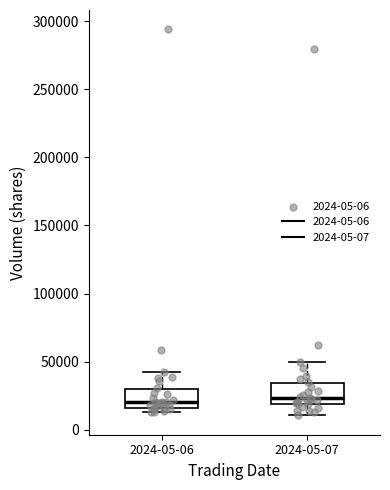

Reading left to right, transcribe this box plot: for each box, give where its median line is, the range the box spans, and where its two whiskers end, as read against the y-axis. The values are not printed on the chart, so give them approximately, as read against the axis.

2024-05-06: median 20000, box 15000 to 30000, whiskers 15000 (just below the box's lower edge) to 40000
2024-05-07: median 25000, box 20000 to 35000, whiskers 10000 to 50000